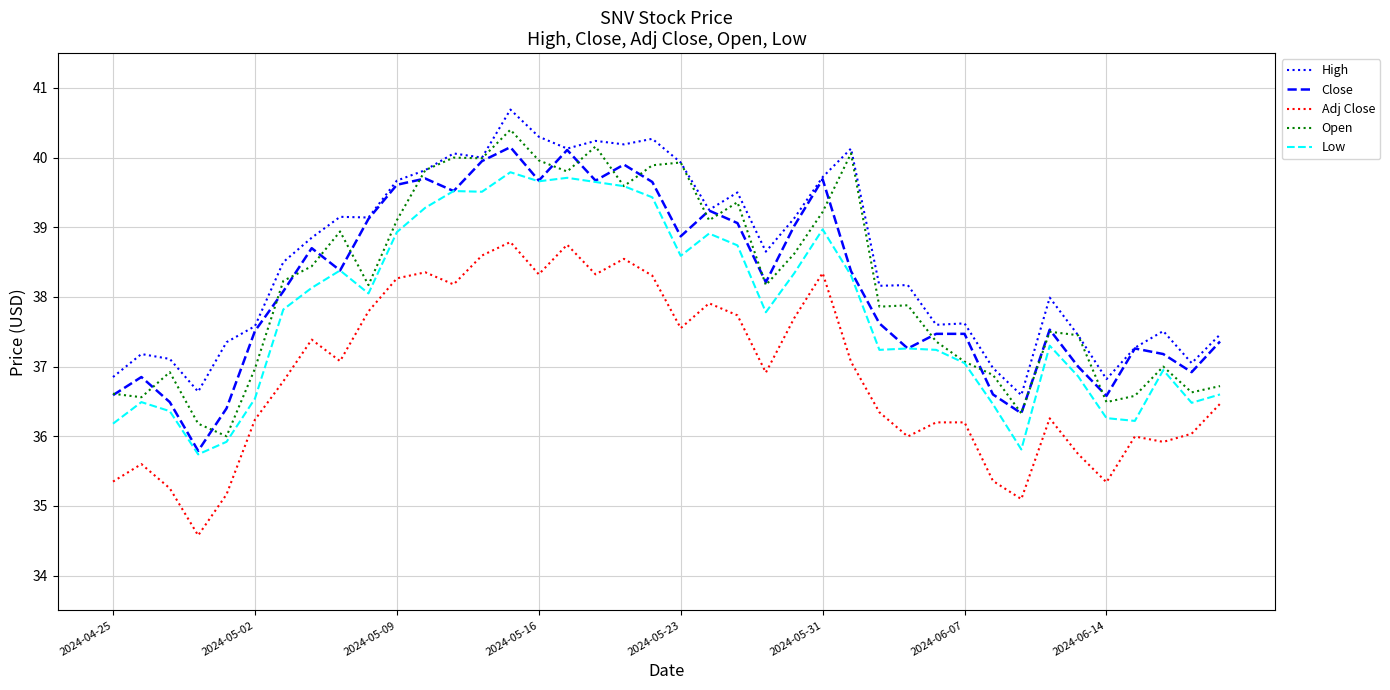

Which series has the largest total across all categories?

High